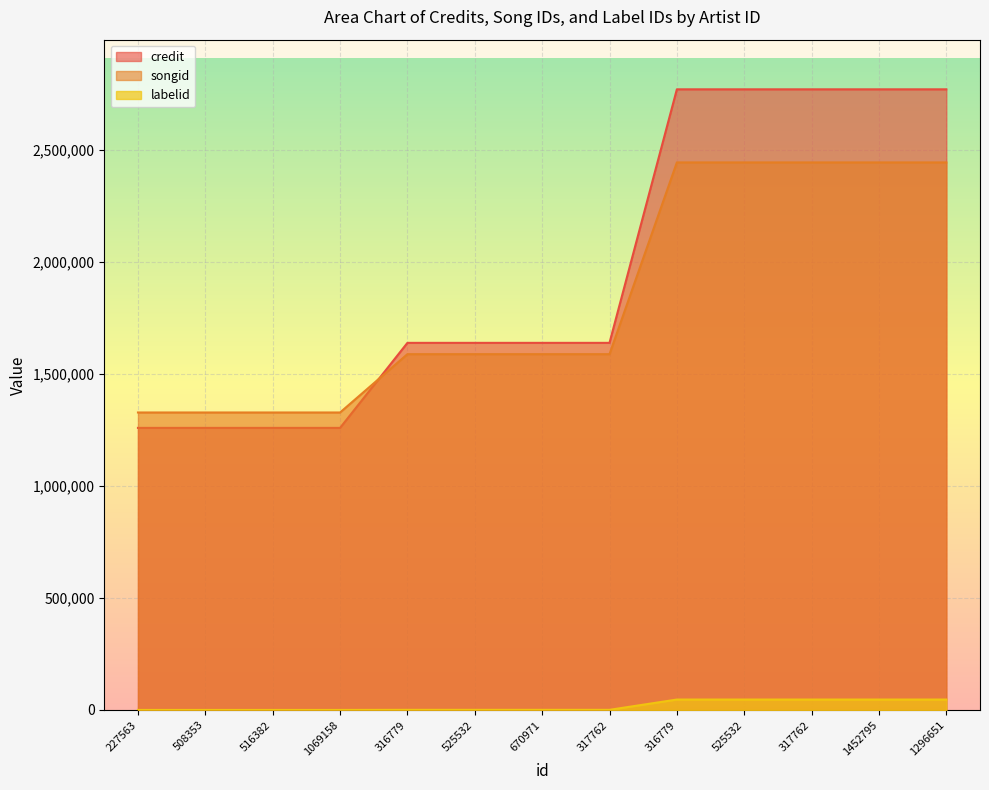

Does the chart display data point markers on the line(s)?

No